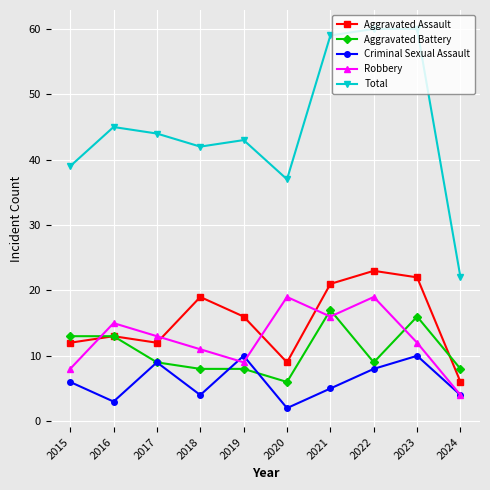

Rank the series at 2019 from highest to lowest value.

Total, Aggravated Assault, Criminal Sexual Assault, Robbery, Aggravated Battery